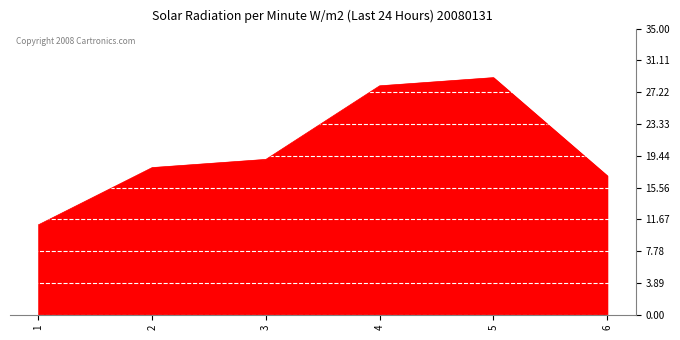

What is the minimum value shown in the chart?

11